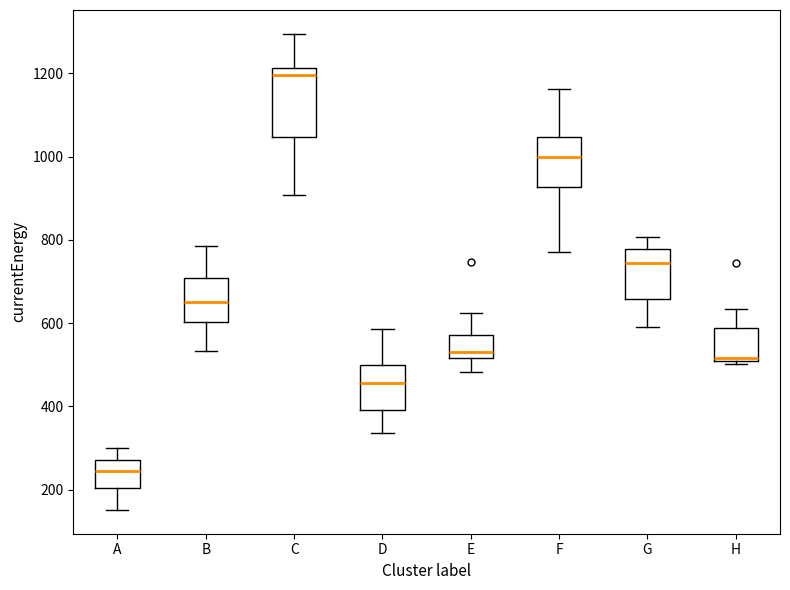

Reading left to right, read every box against the y-axis: the position of its median line, the range the box covers, and the ends of its whiskers. The values are not printed on the chart, so give them approximately, as read against the axis.

A: median 240, box 200 to 280, whiskers 160 to 300
B: median 660, box 600 to 700, whiskers 540 to 780
C: median 1200, box 1040 to 1220, whiskers 900 to 1300
D: median 460, box 400 to 500, whiskers 340 to 580
E: median 540, box 520 to 580, whiskers 480 to 620
F: median 1000, box 920 to 1040, whiskers 780 to 1160
G: median 740, box 660 to 780, whiskers 600 to 800
H: median 520, box 500 to 580, whiskers 500 (just below the box's lower edge) to 640